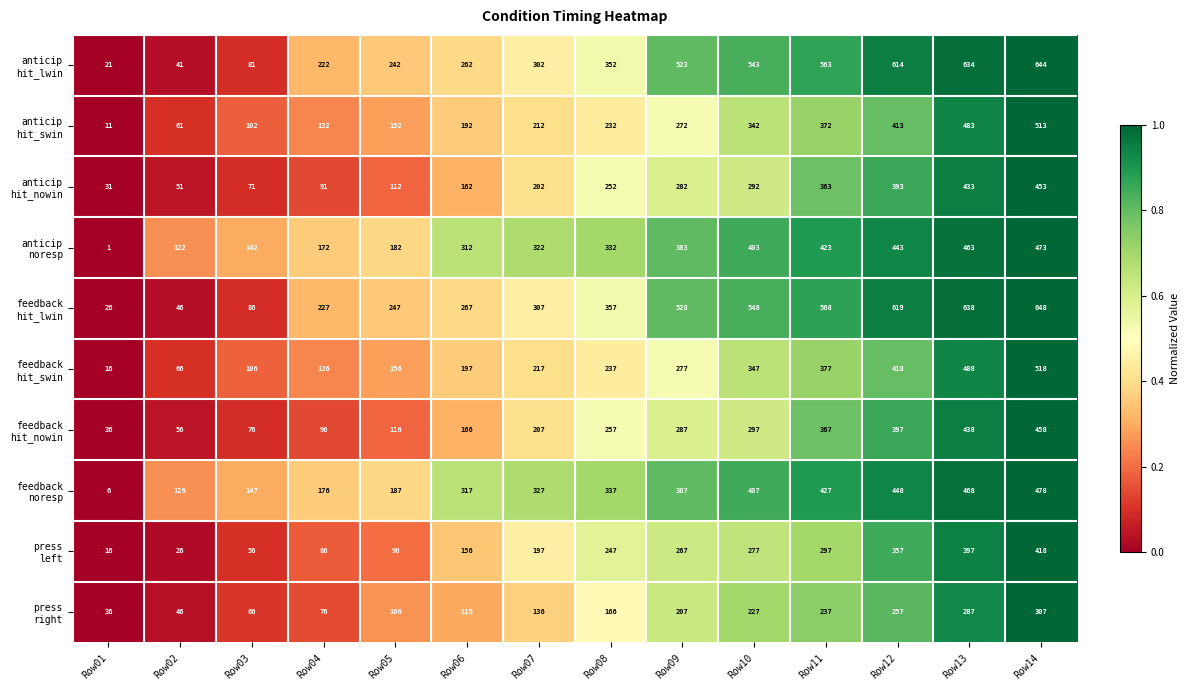

Which category has the highest value across all series?

Row14